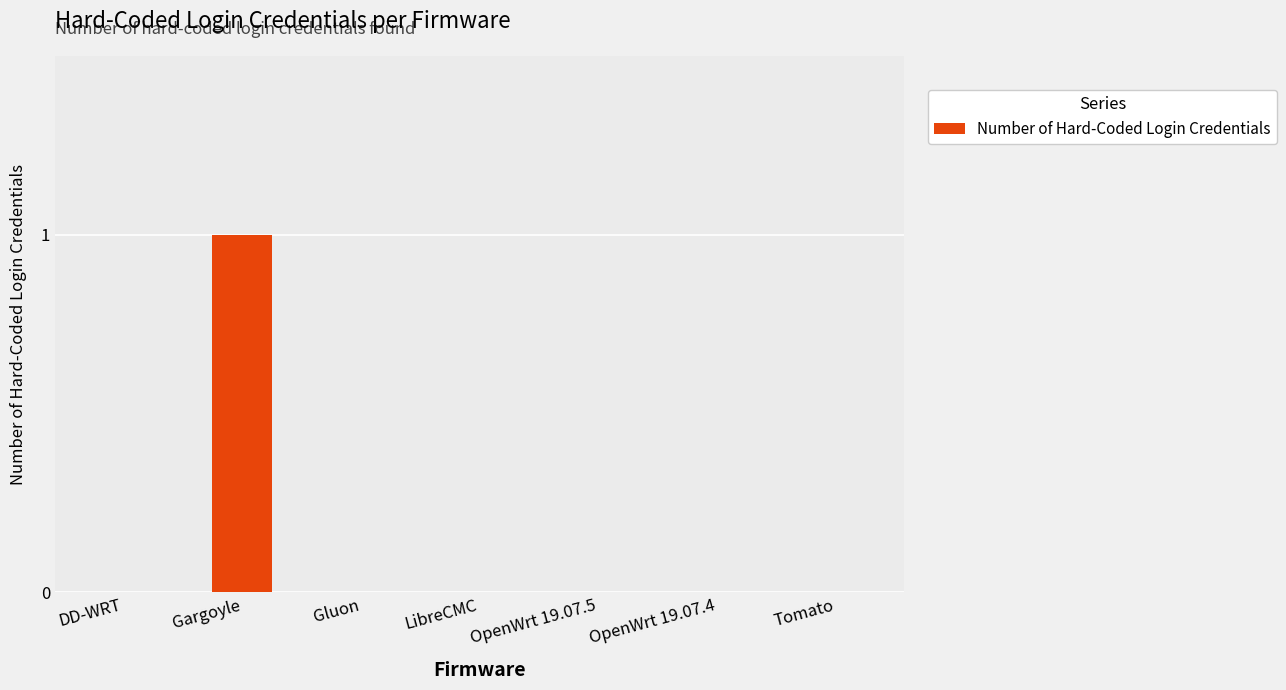

Which has a higher value, Gargoyle or OpenWrt 19.07.4?

Gargoyle